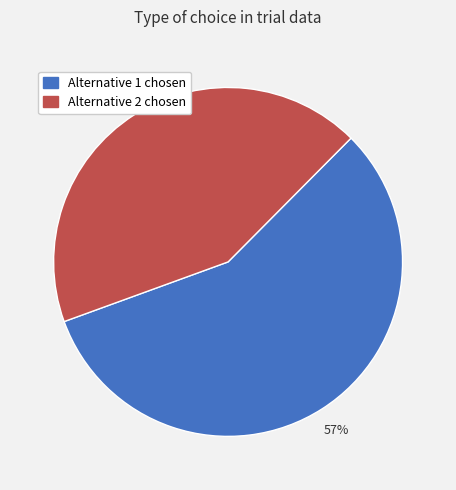

Is there any slice that represents more than half of the pie?

Yes